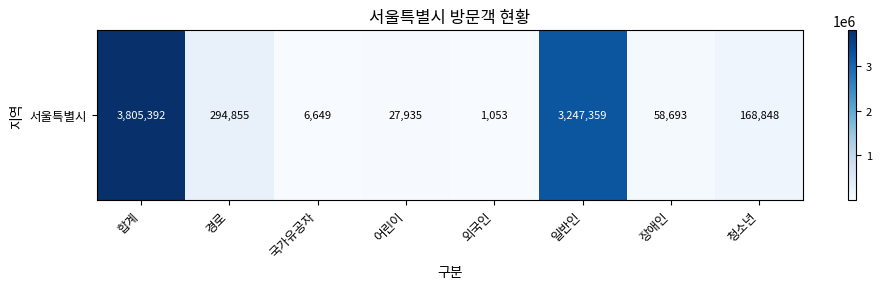

What is the smallest value displayed?

1053